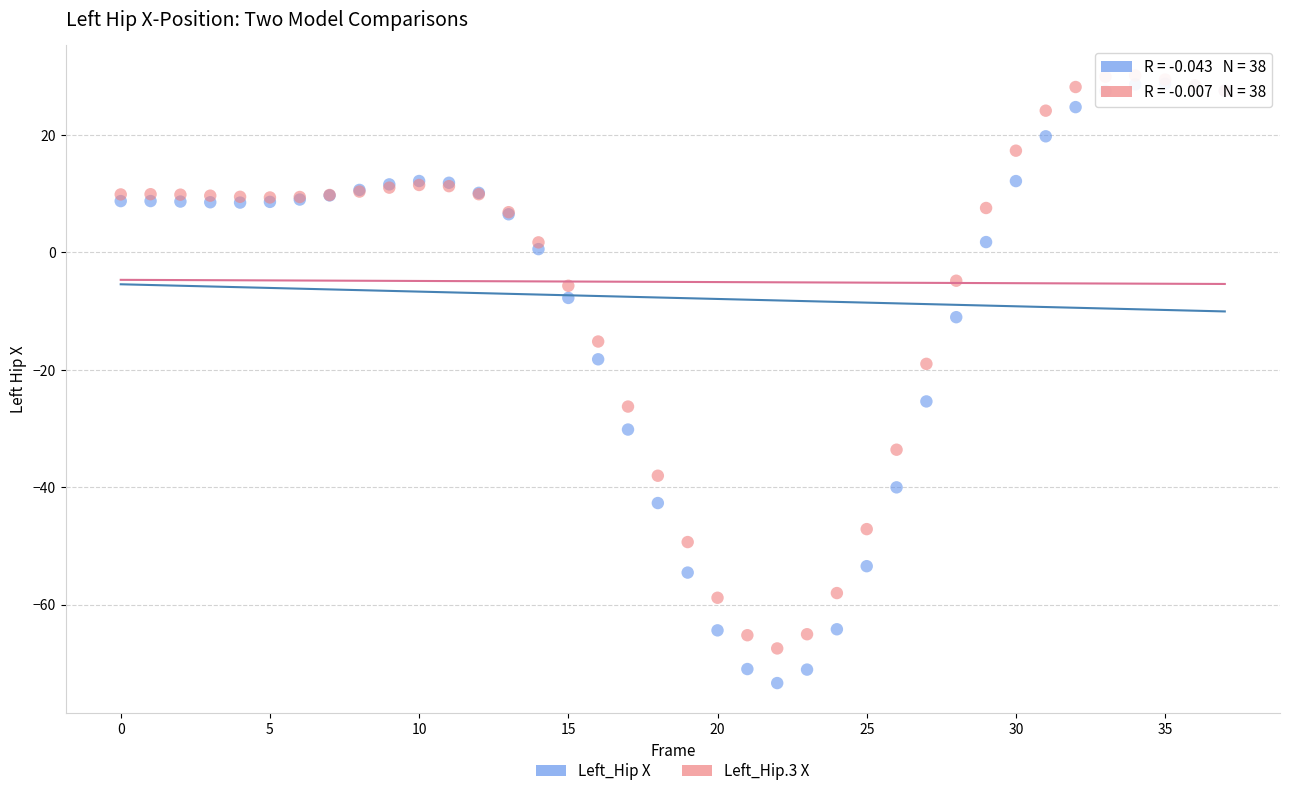

What are all the series names shown in the legend?

Left_Hip X, Left_Hip.3 X